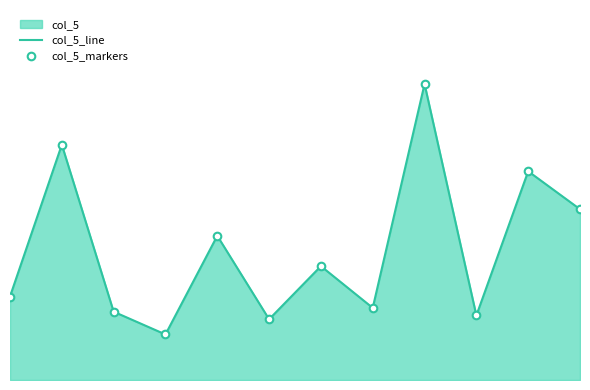

Which series reaches the maximum Y coordinate?

col_5_line